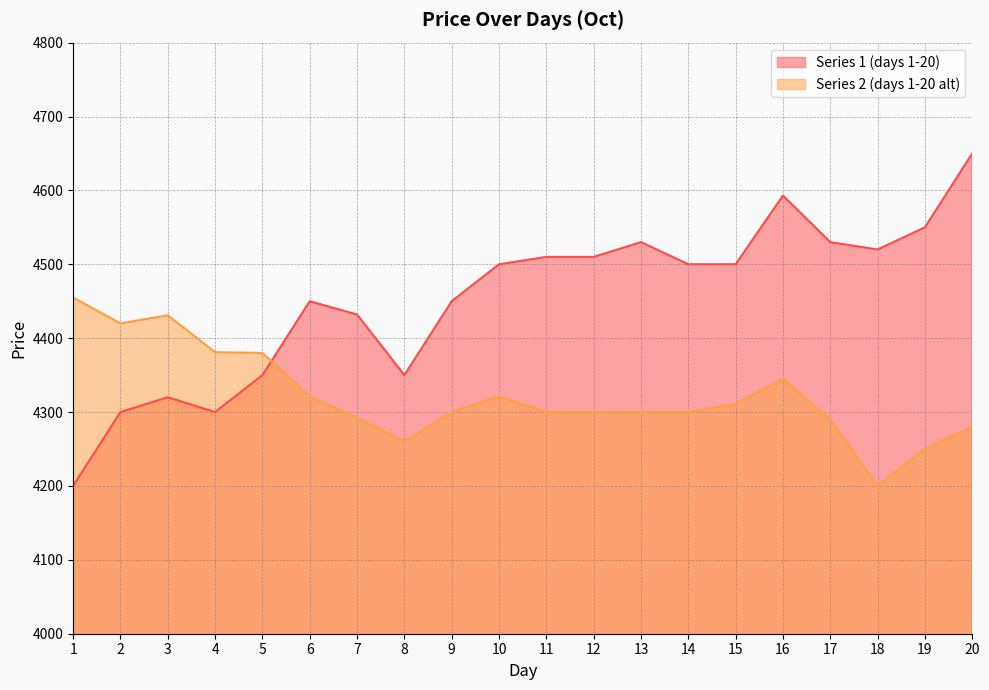

What are all the series names shown in the legend?

Series 1 (days 1-20), Series 2 (days 1-20 alt)